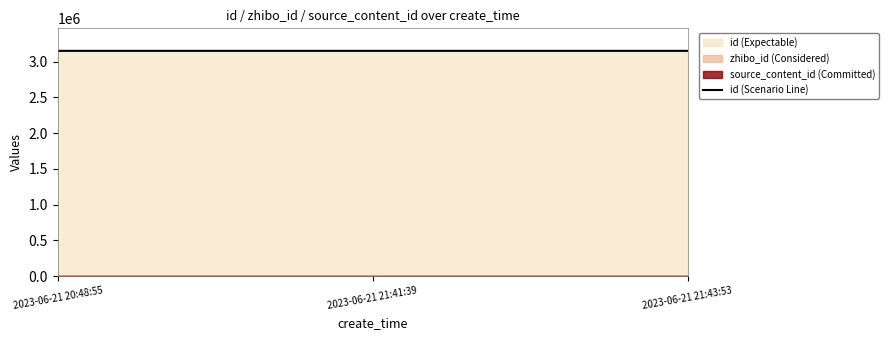

Is it true that the value at 2023-06-21 21:43:53 is 1502118?

False